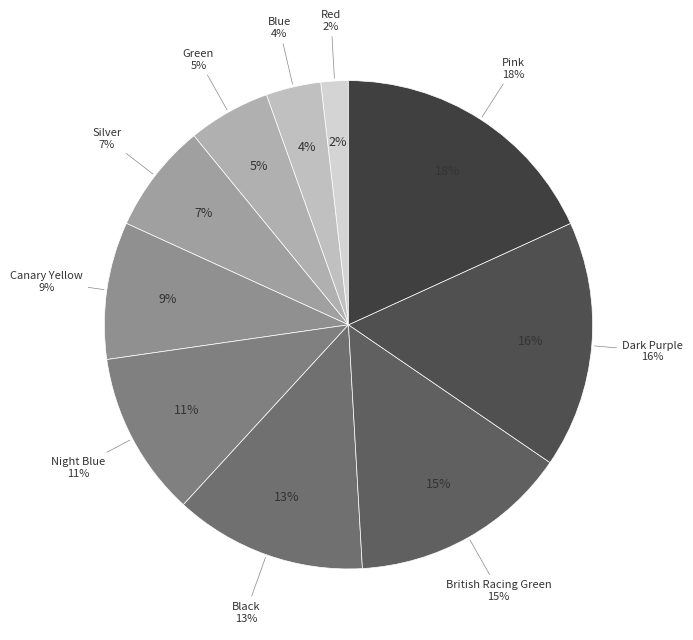

Between Red and Silver, which is larger?

Silver